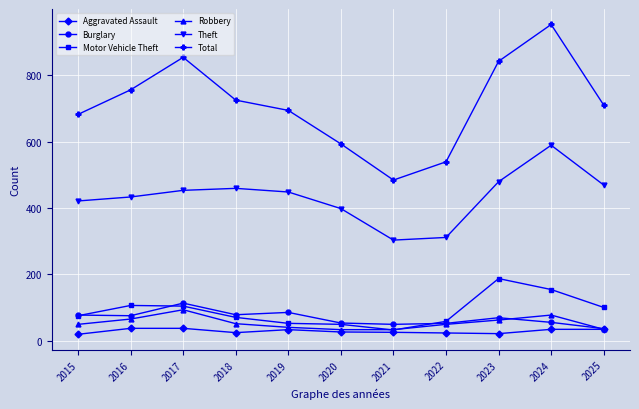

What is the difference between the second highest and minimum values in the Theft series?

176